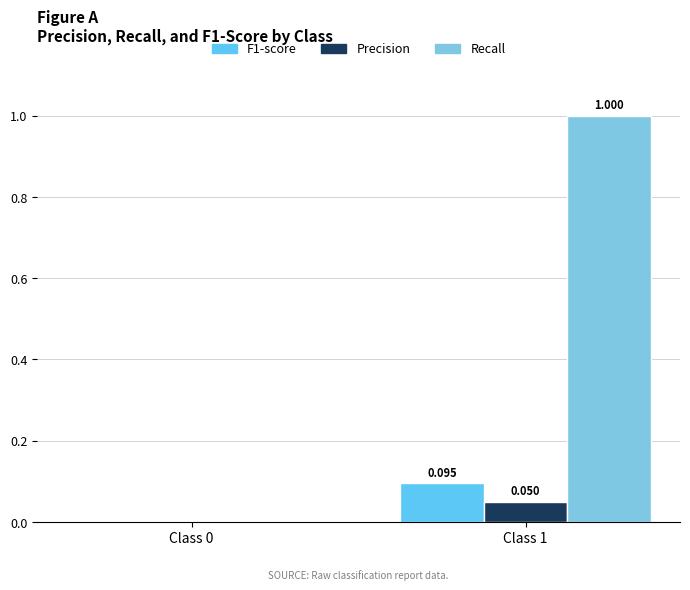

Count the number of data series in this chart.

3